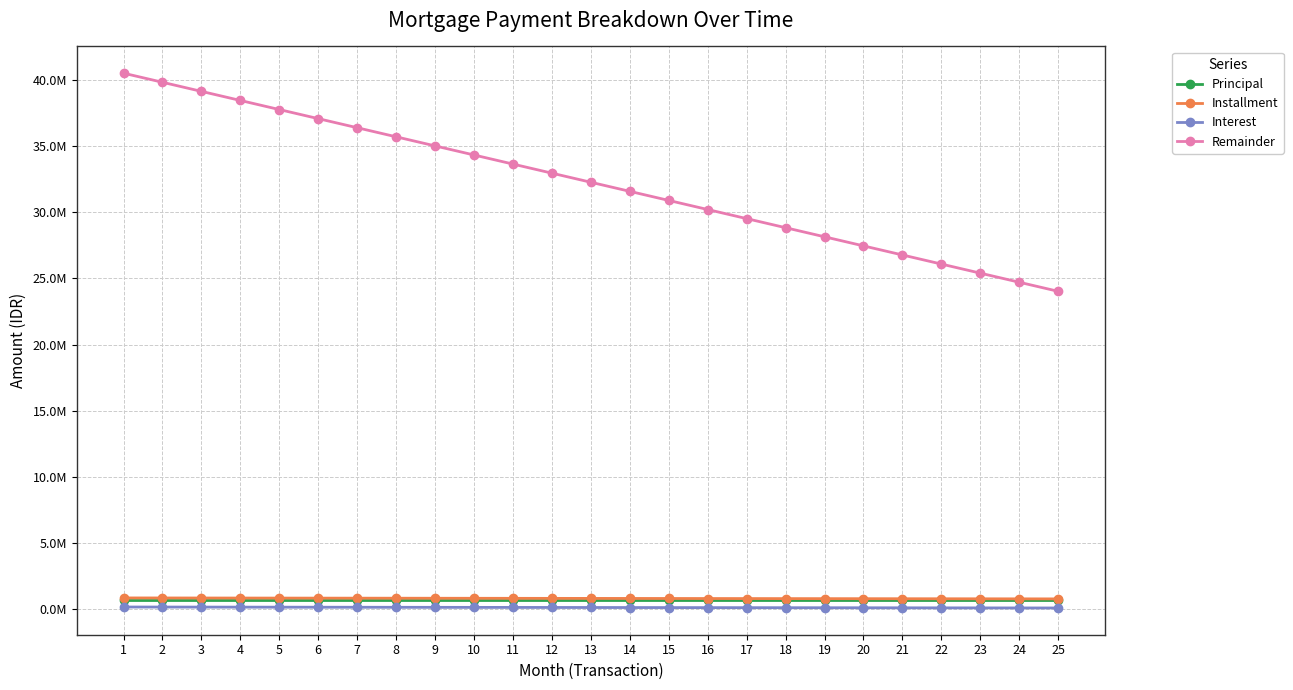

What is the average value of the Principal series?

686266.5